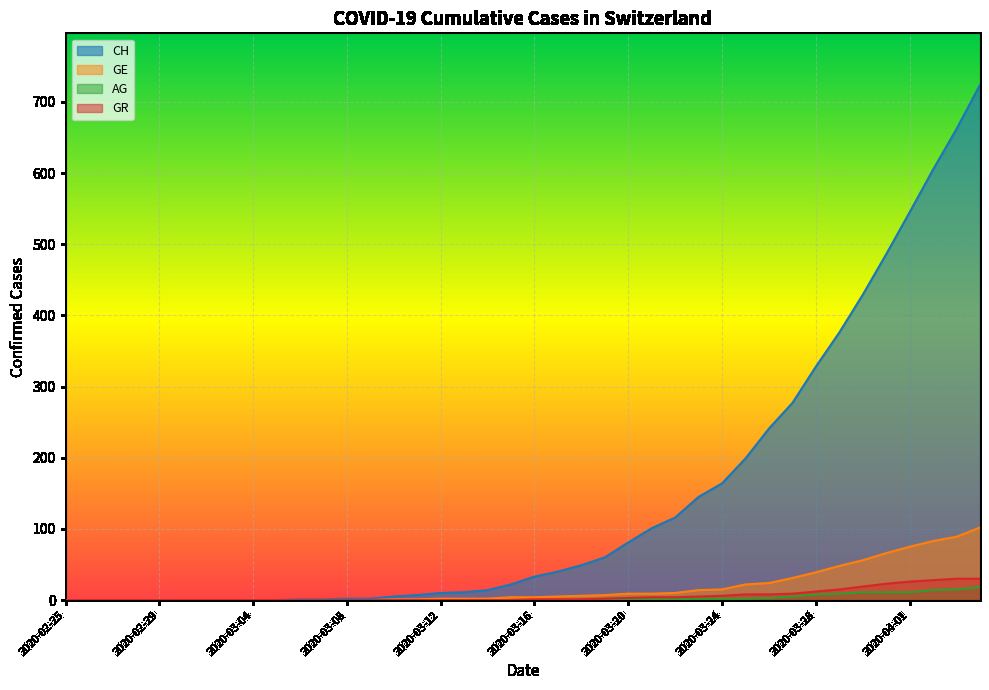

Which category has the highest value across all series?

2020-04-04